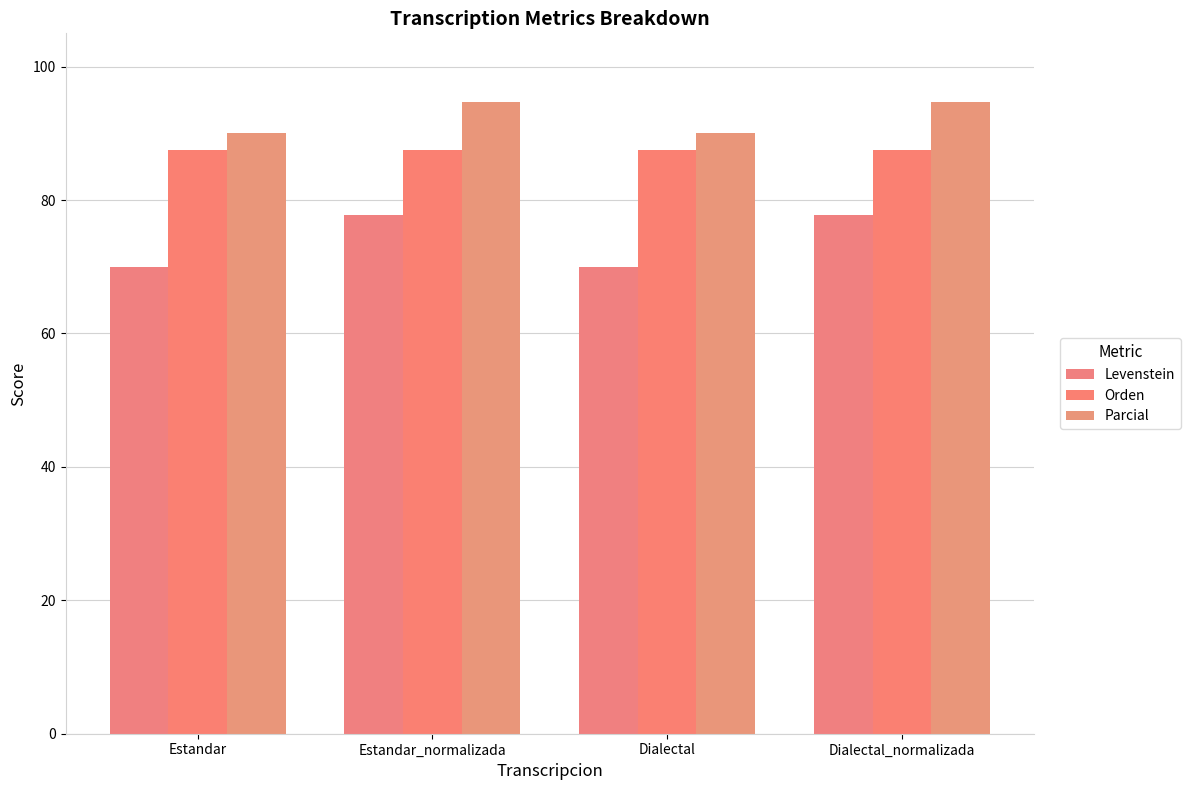

What is the label of the 4th bar from the right?

Estandar